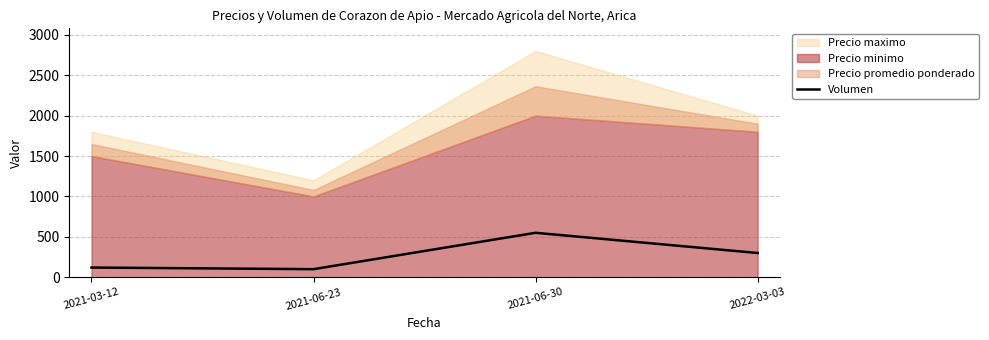

How many interior local peaks does the Volumen series have?

1